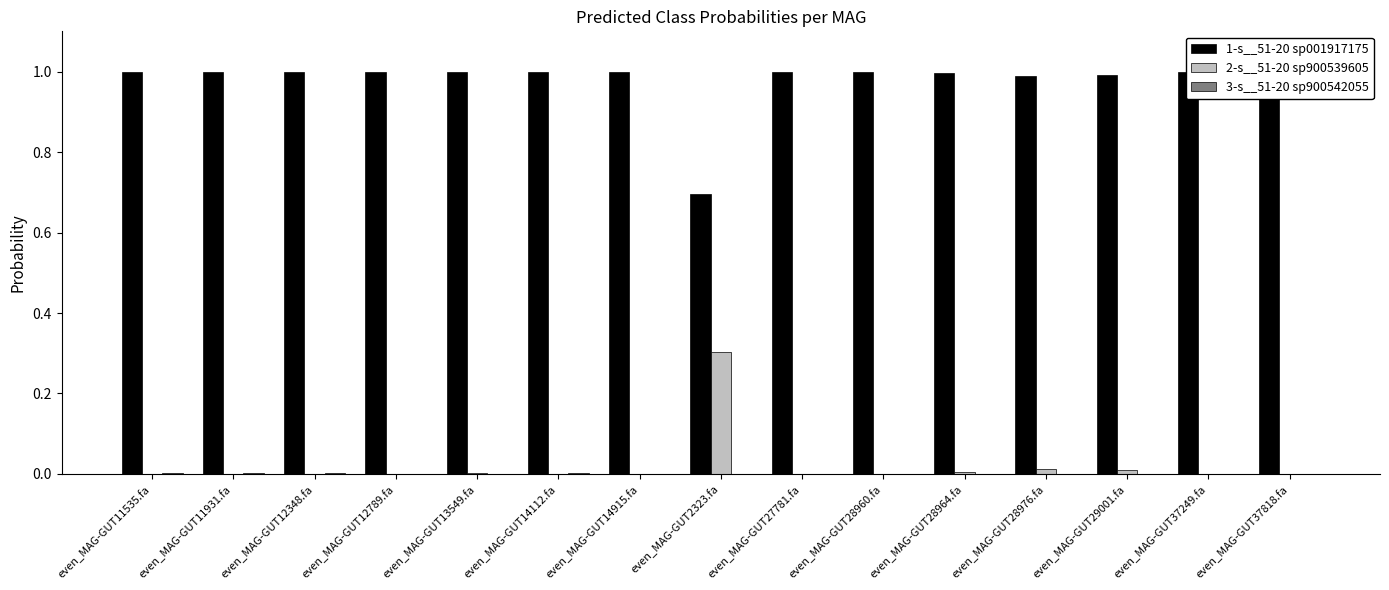

At which category does the chart reach its minimum across all series?

even_MAG-GUT11535.fa